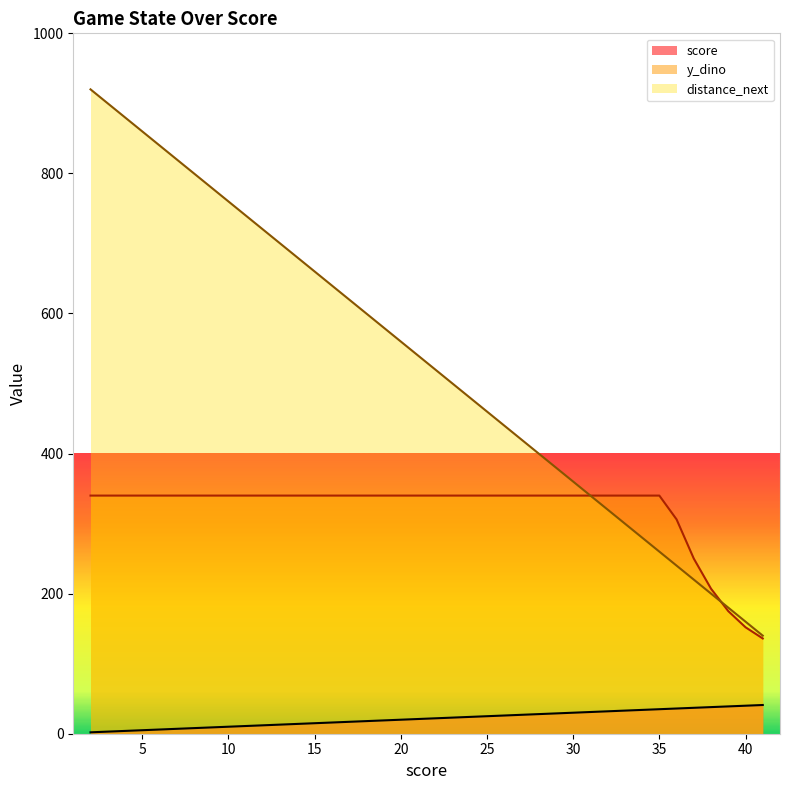

Which series has the largest total across all categories?

distance_next